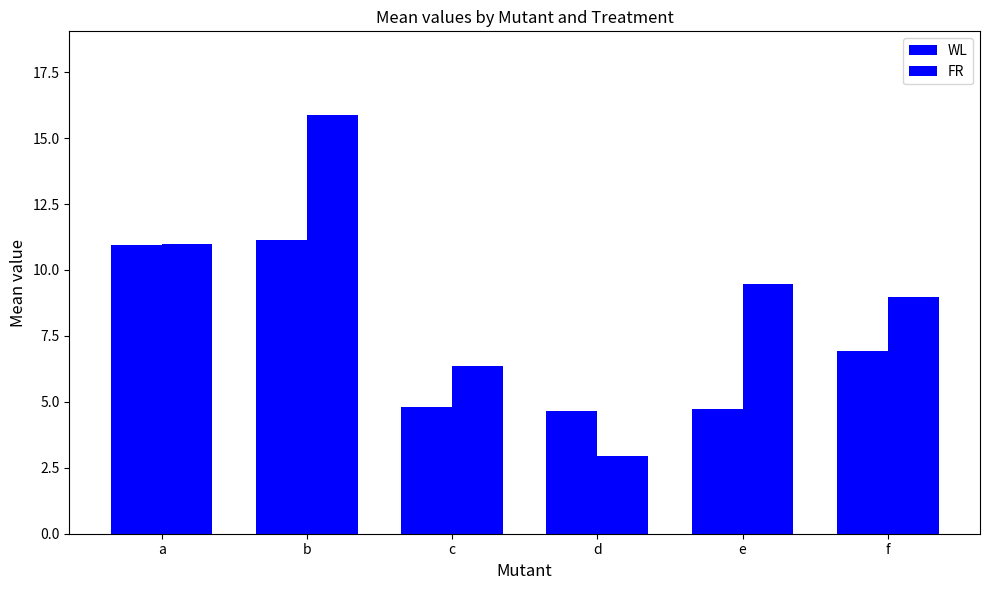

At e, list the series in order from largest to smallest.

FR, WL